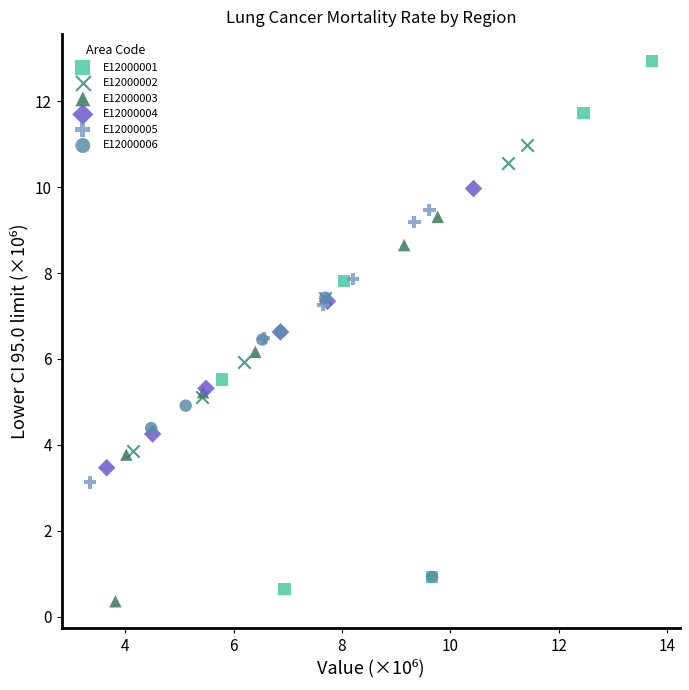

Which series has the largest Y range (max minus min)?

E12000001